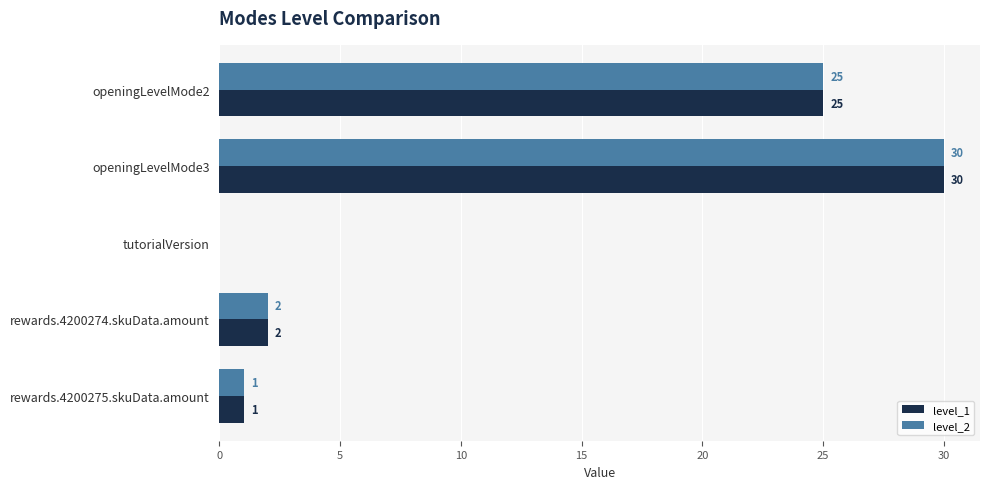

At which label does level_2 reach its peak?

openingLevelMode3